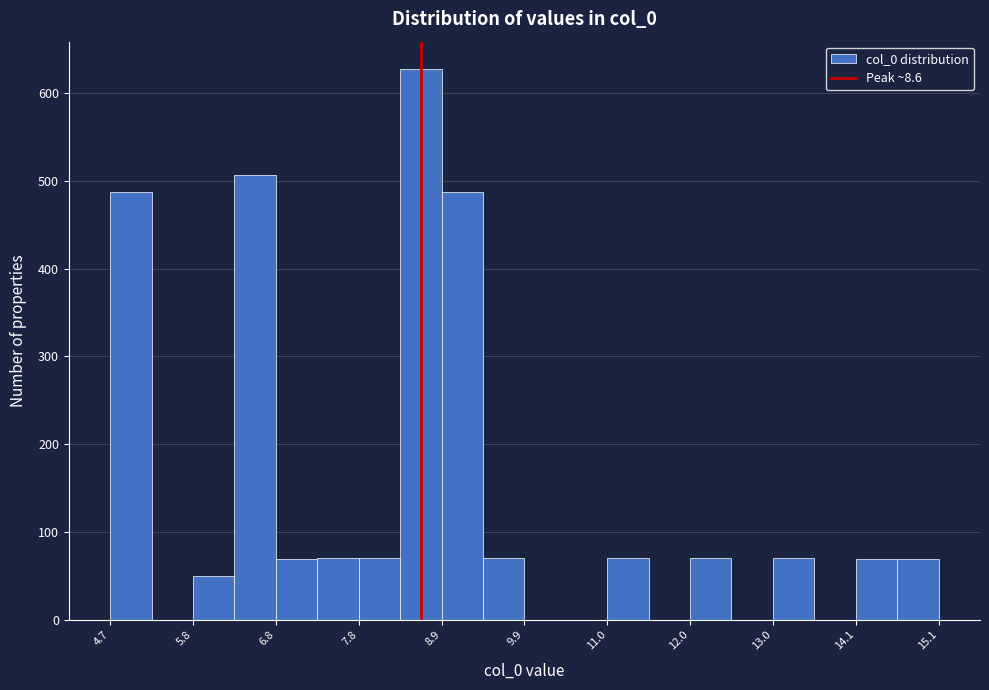

Around what value on the x-axis is the tallest bar? Give the approximate position of its centre, as read against the axis.

8.6